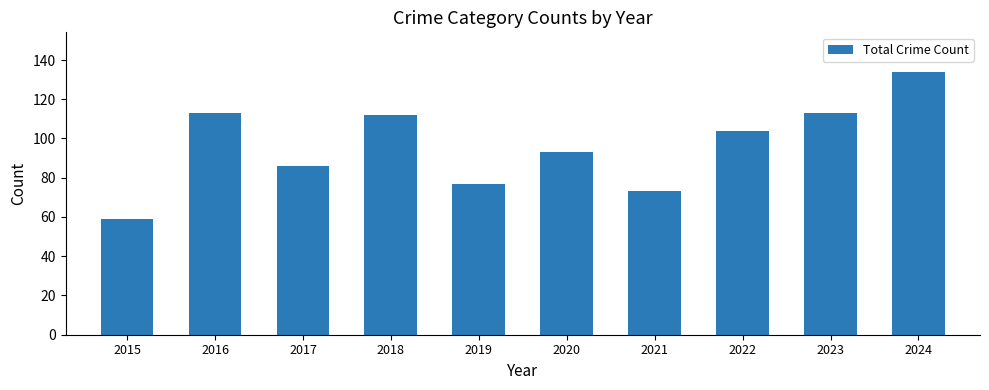

What is the greatest value displayed?

134